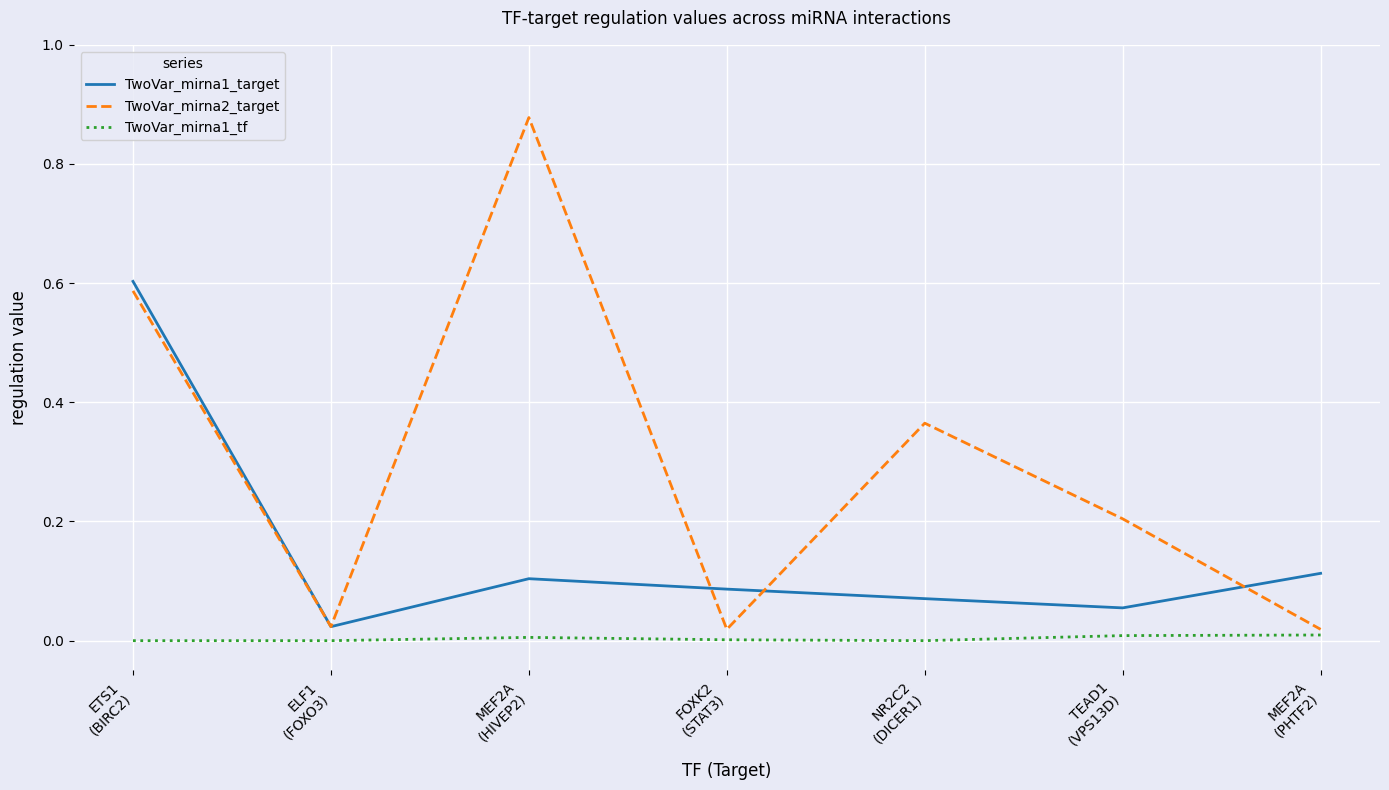

True or false: TwoVar_mirna1_tf and TwoVar_mirna1_target intersect in this chart.

False